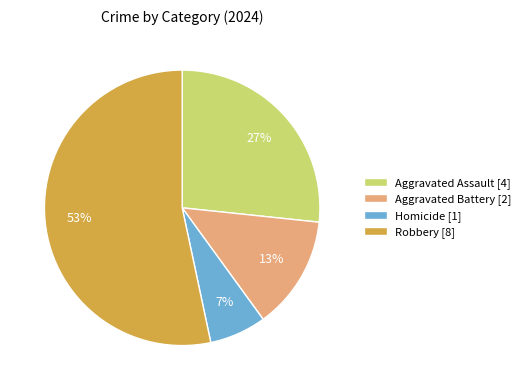

What percentage is the Homicide slice, to the nearest percent?

7%